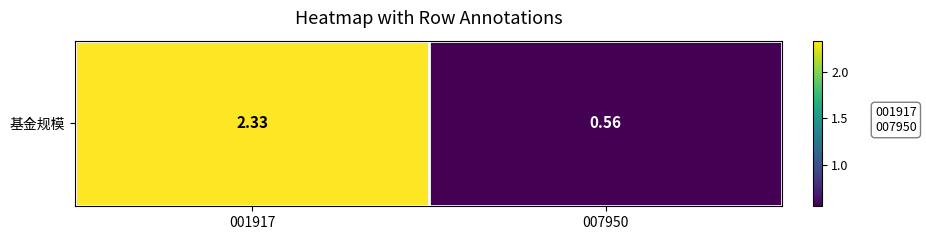

List the labels in order of value, smallest first.

007950, 001917